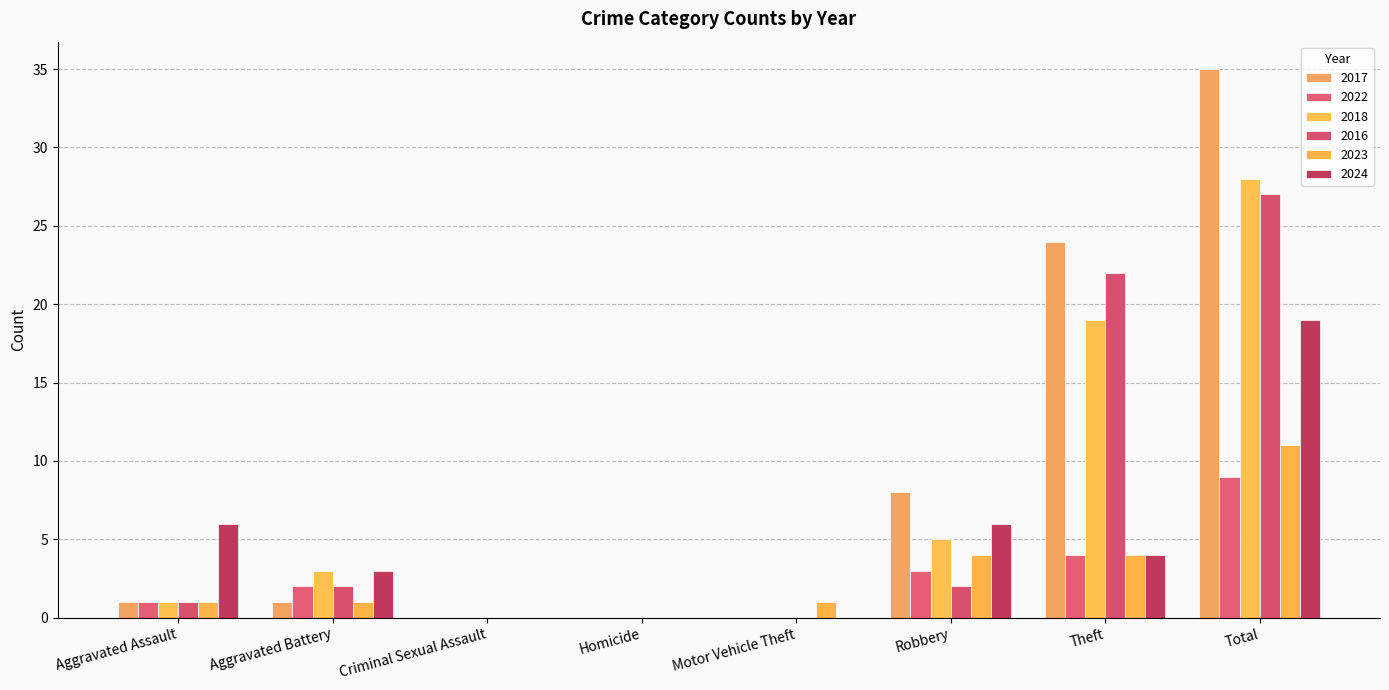

Are the bars horizontal?

No